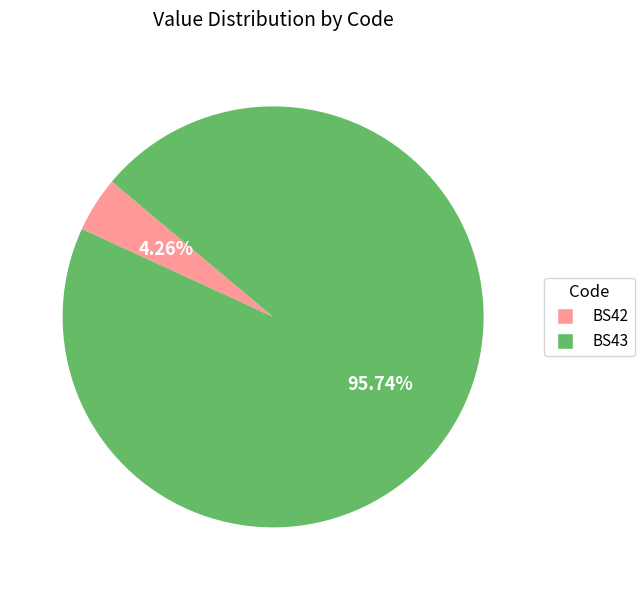

Is the sum of BS42 and BS43 greater than half?

Yes